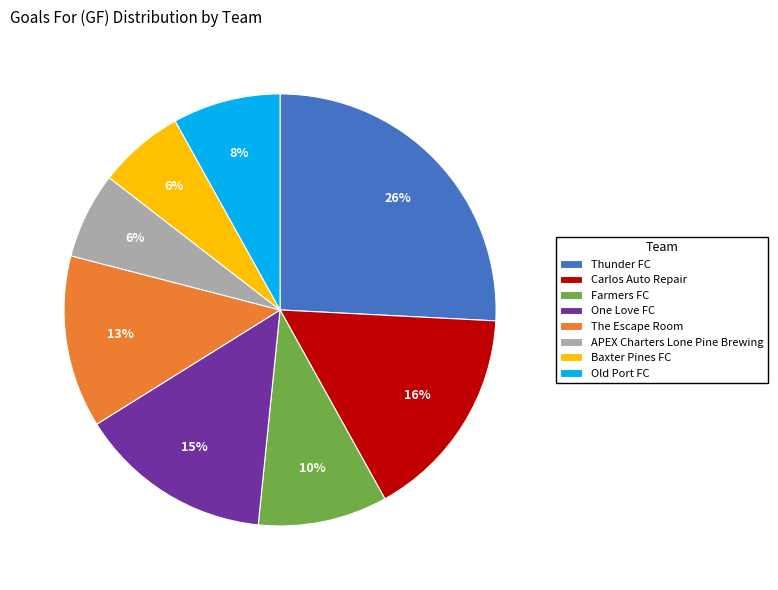

Which slice is the largest?

Thunder FC